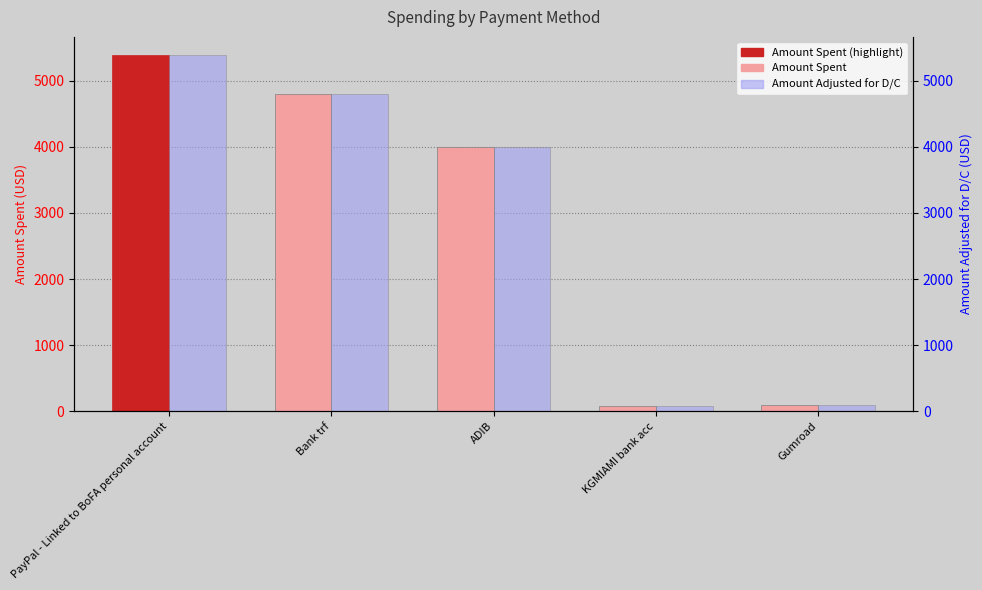

What is the sum of the Amount Spent values at PayPal - Linked to BoFA personal account and Bank trf?

10194.1